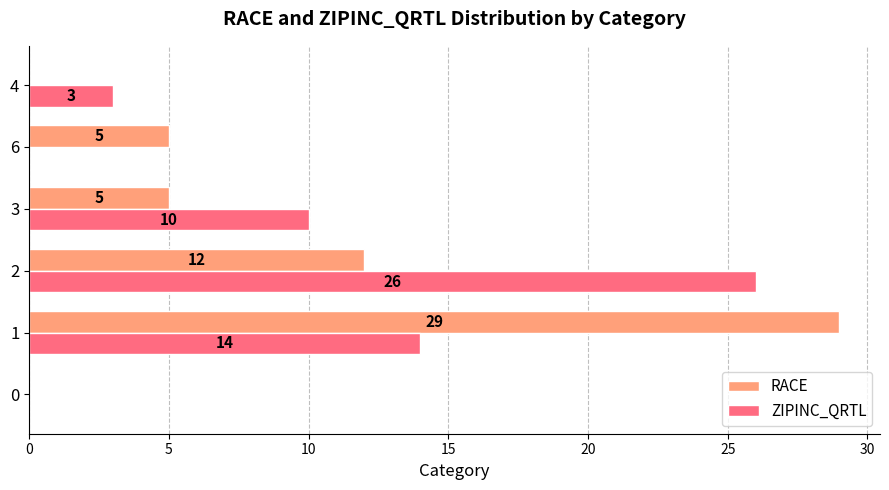

True or false: ZIPINC_QRTL has a value of 0 at 0.

True